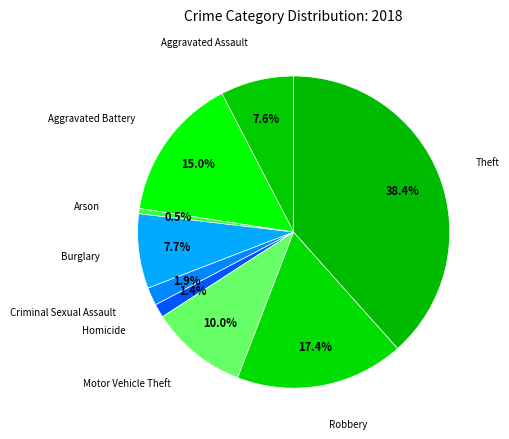

What is the ratio of the value at Theft to the value at Burglary?

5.0